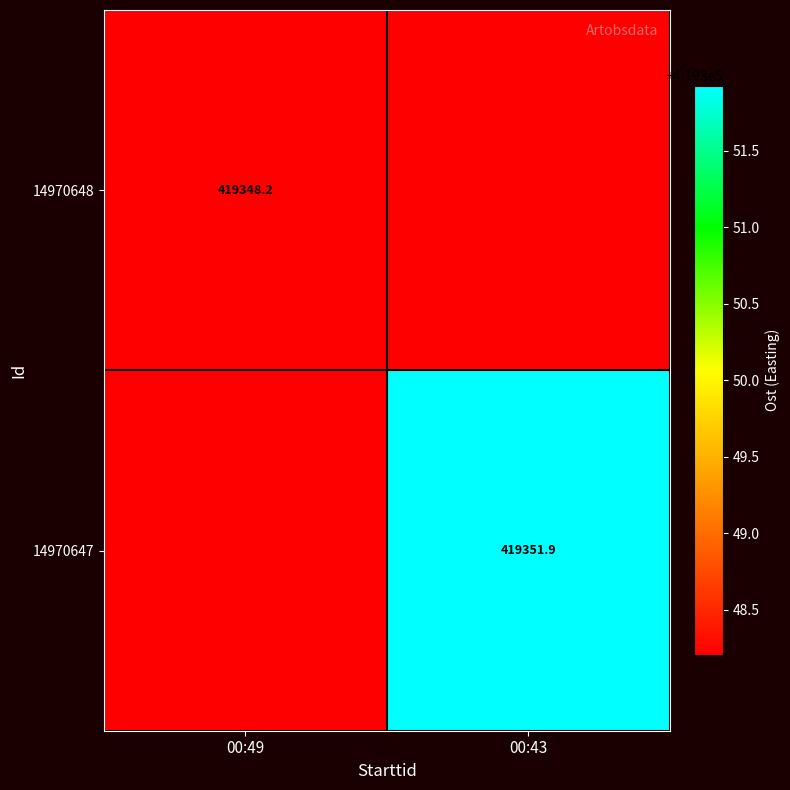

Rank the series by their maximum value, from lowest to highest.

14970648, 14970647